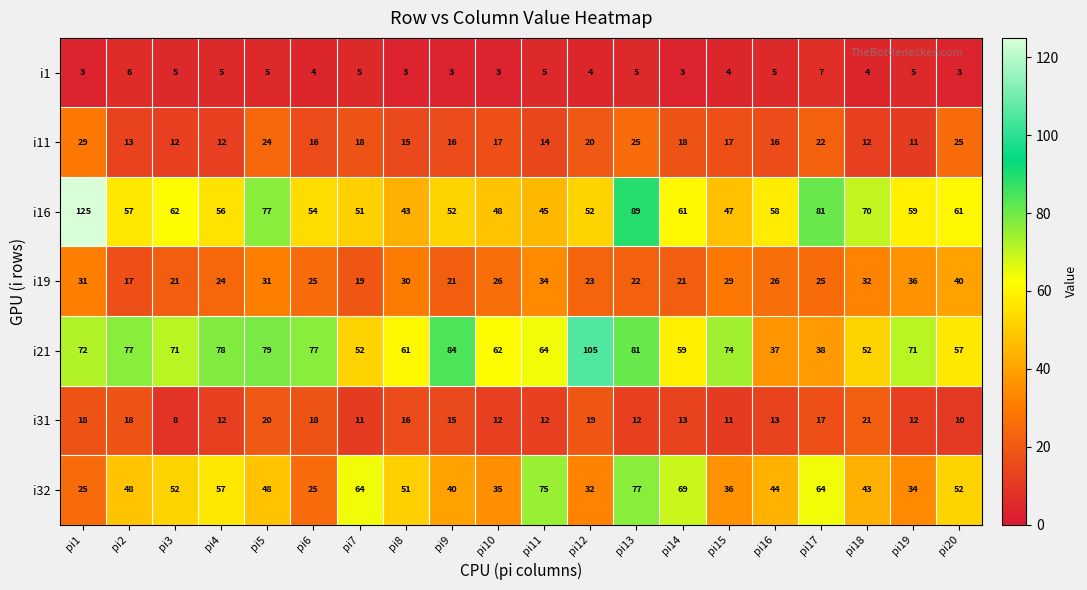

What is the sum of the i19 values at pi10 and pi15?

55